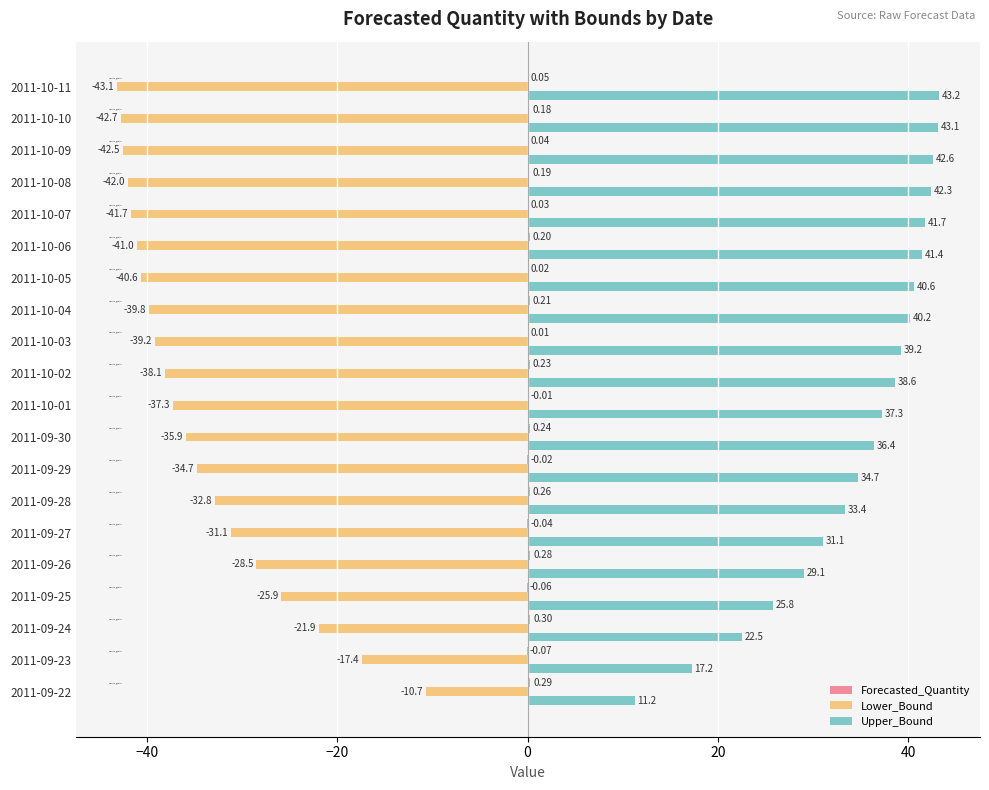

Between 2011-09-23 and 2011-09-30, which series saw the biggest shift?

Upper_Bound